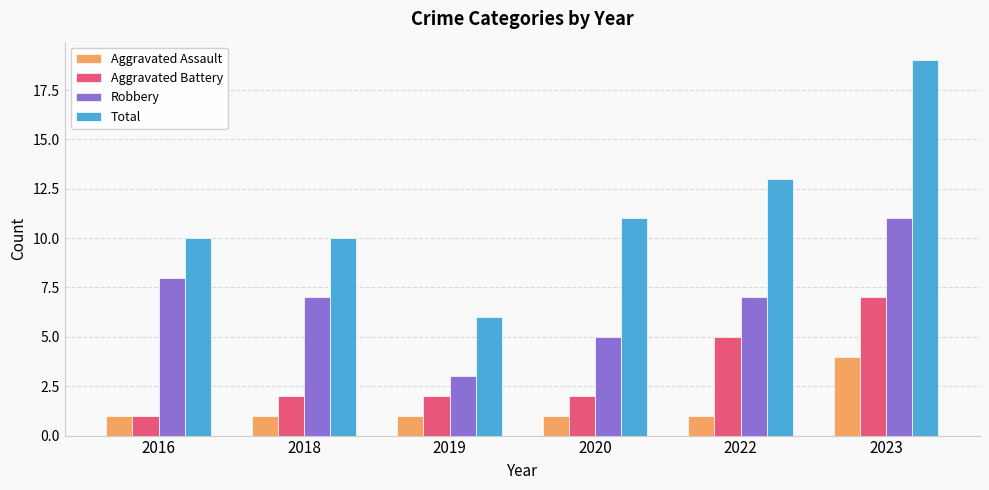

List the series in order of their peak value, lowest first.

Aggravated Assault, Aggravated Battery, Robbery, Total